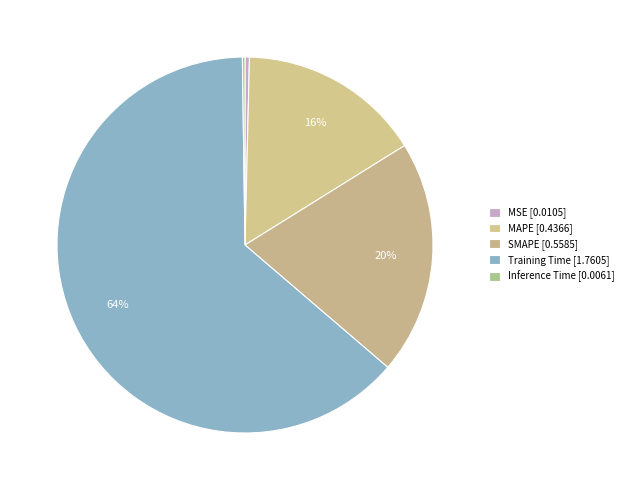

Which category has the smallest portion of the pie?

Inference Time